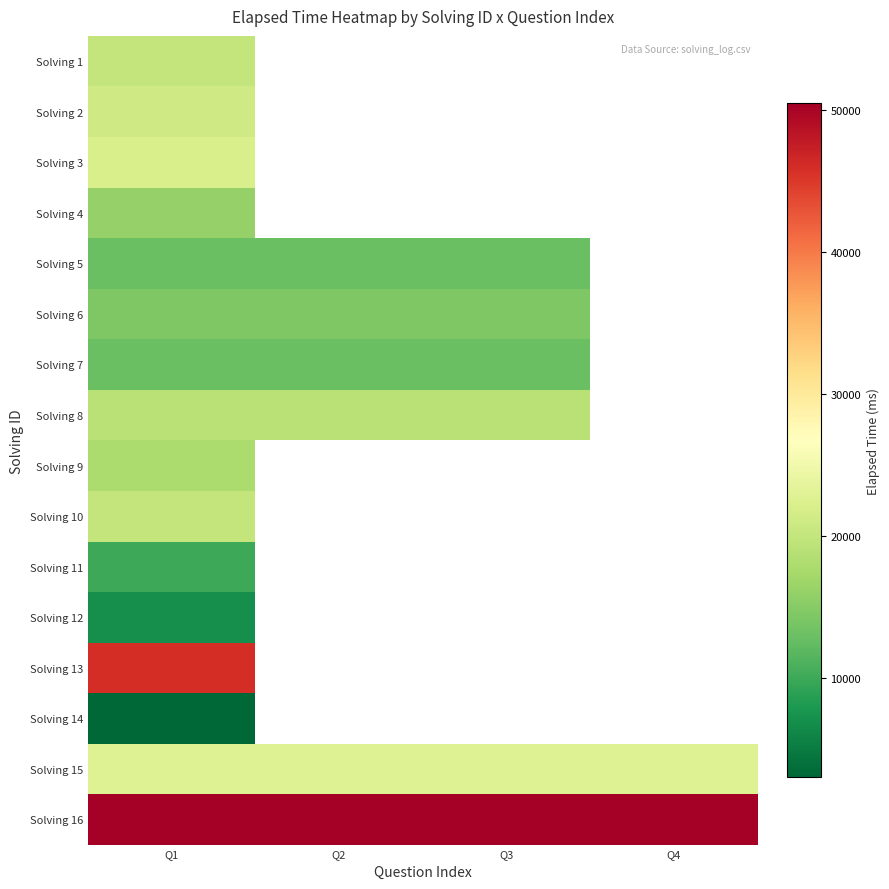

Which series has the largest range (max minus min)?

Solving 1